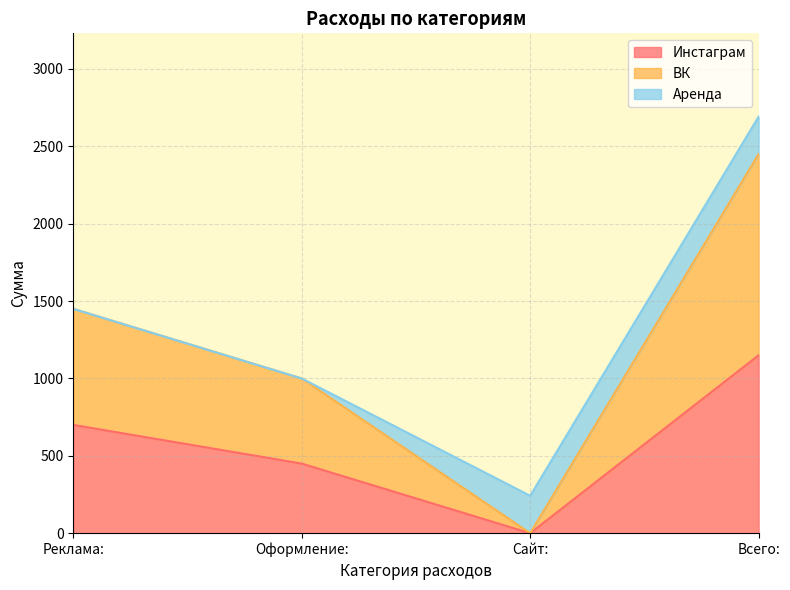

Between Реклама: and Всего:, which series saw the biggest shift?

ВК